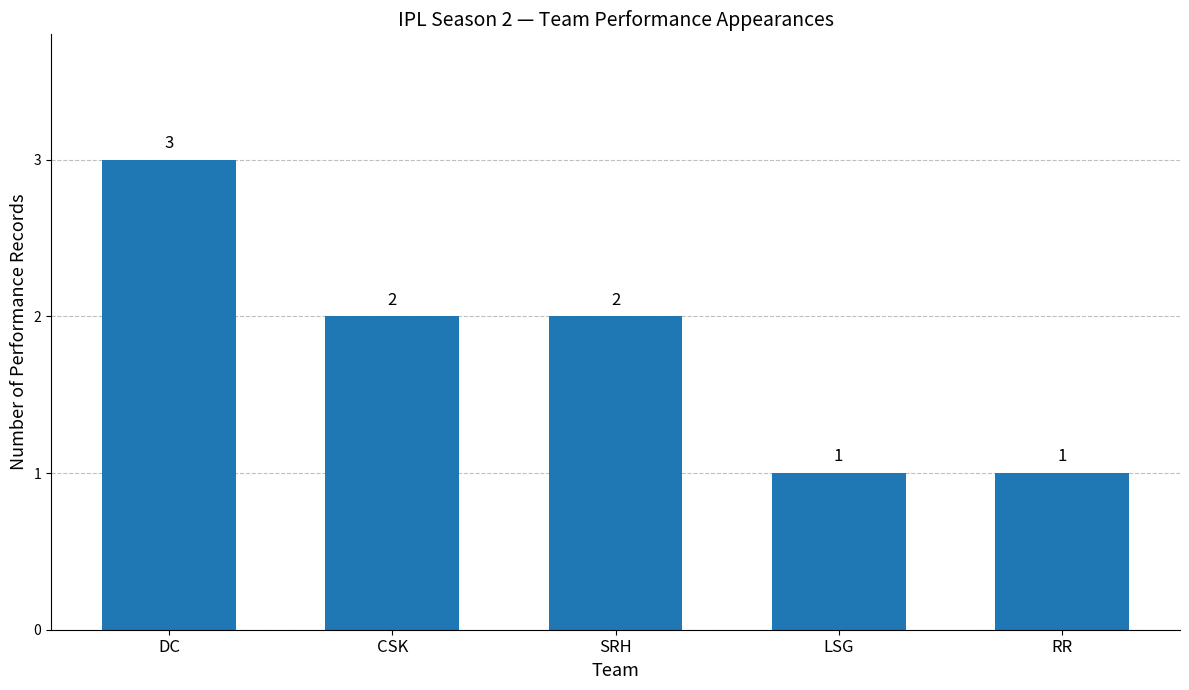

What is the greatest value displayed?

3